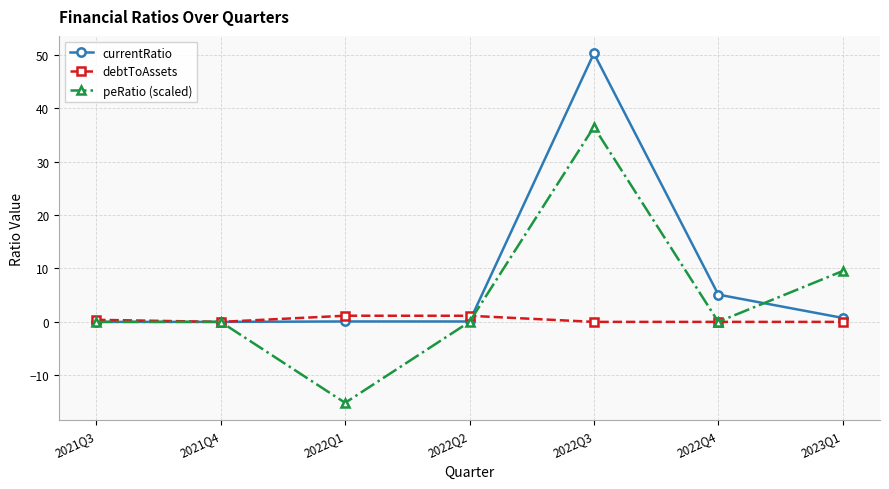

Where is the first local minimum for peRatio (scaled)?

2022Q1